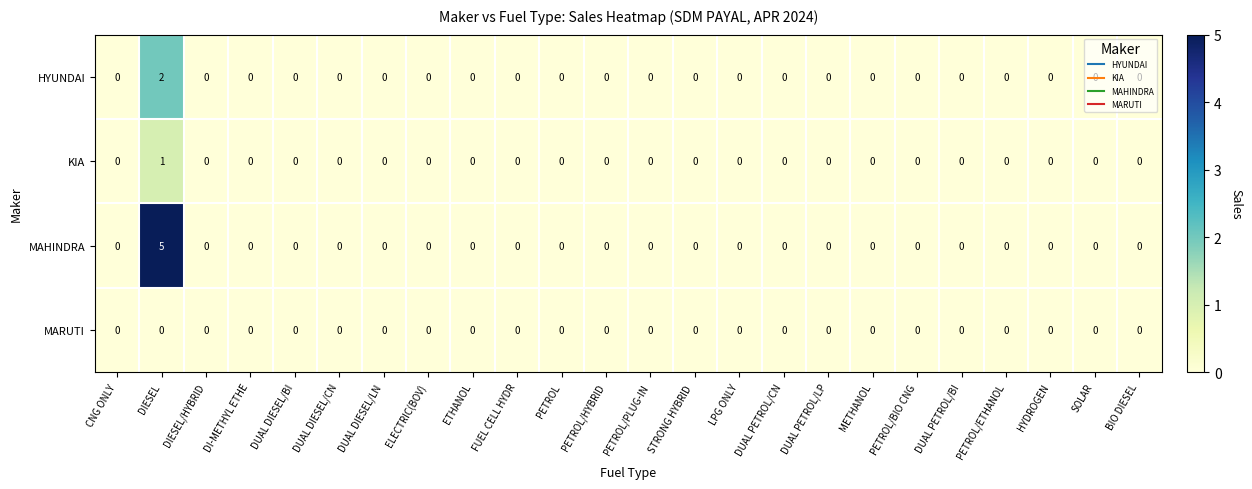

Is it true that MARUTI equals 0 at BIO DIESEL?

True